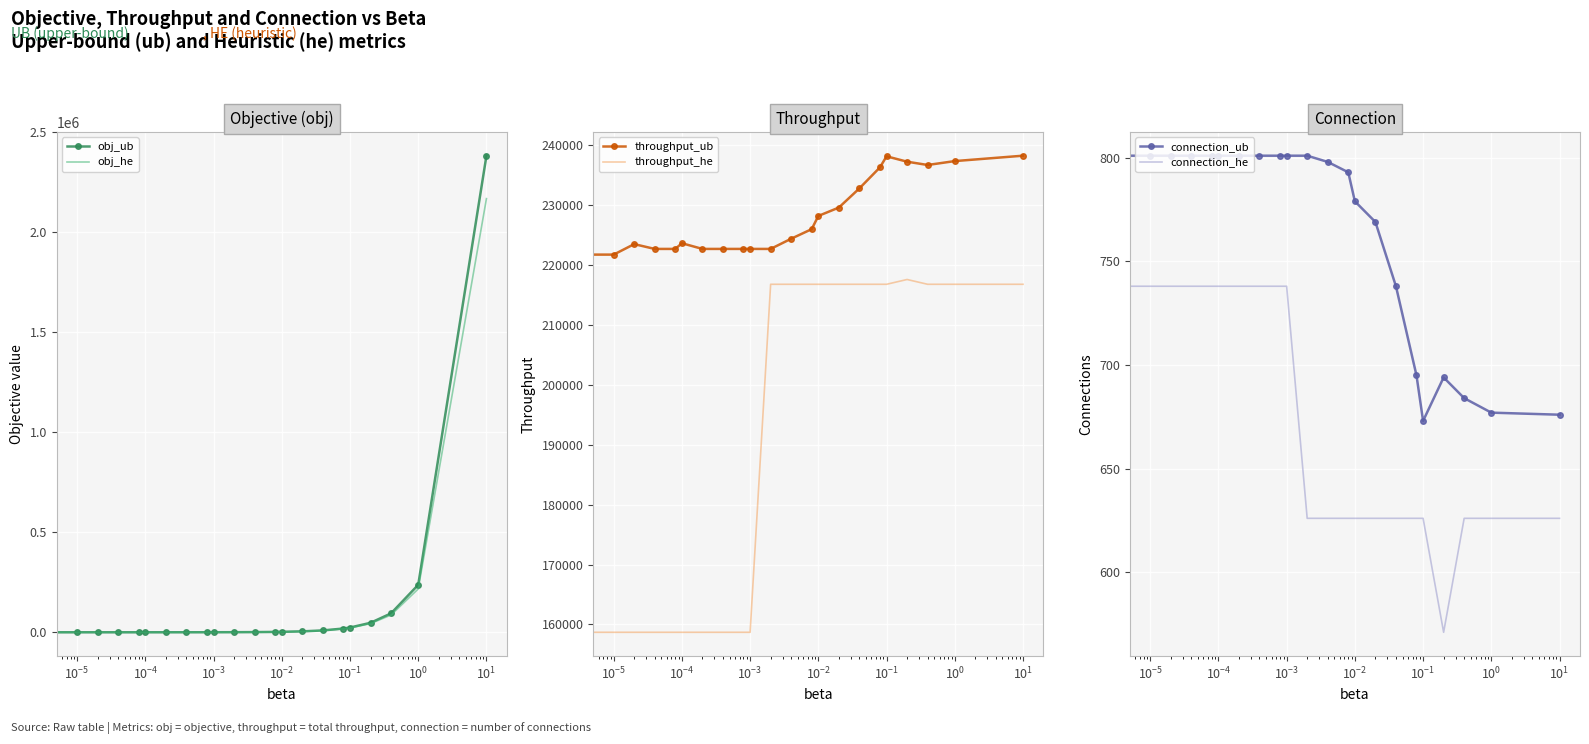

Count the number of data series in this chart.

6